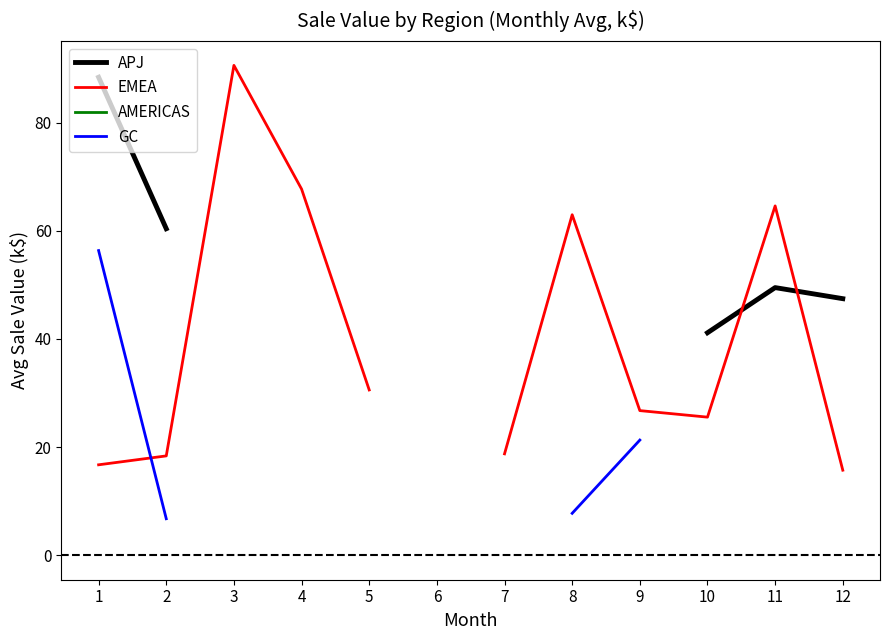

What are all the series names shown in the legend?

APJ, EMEA, AMERICAS, GC